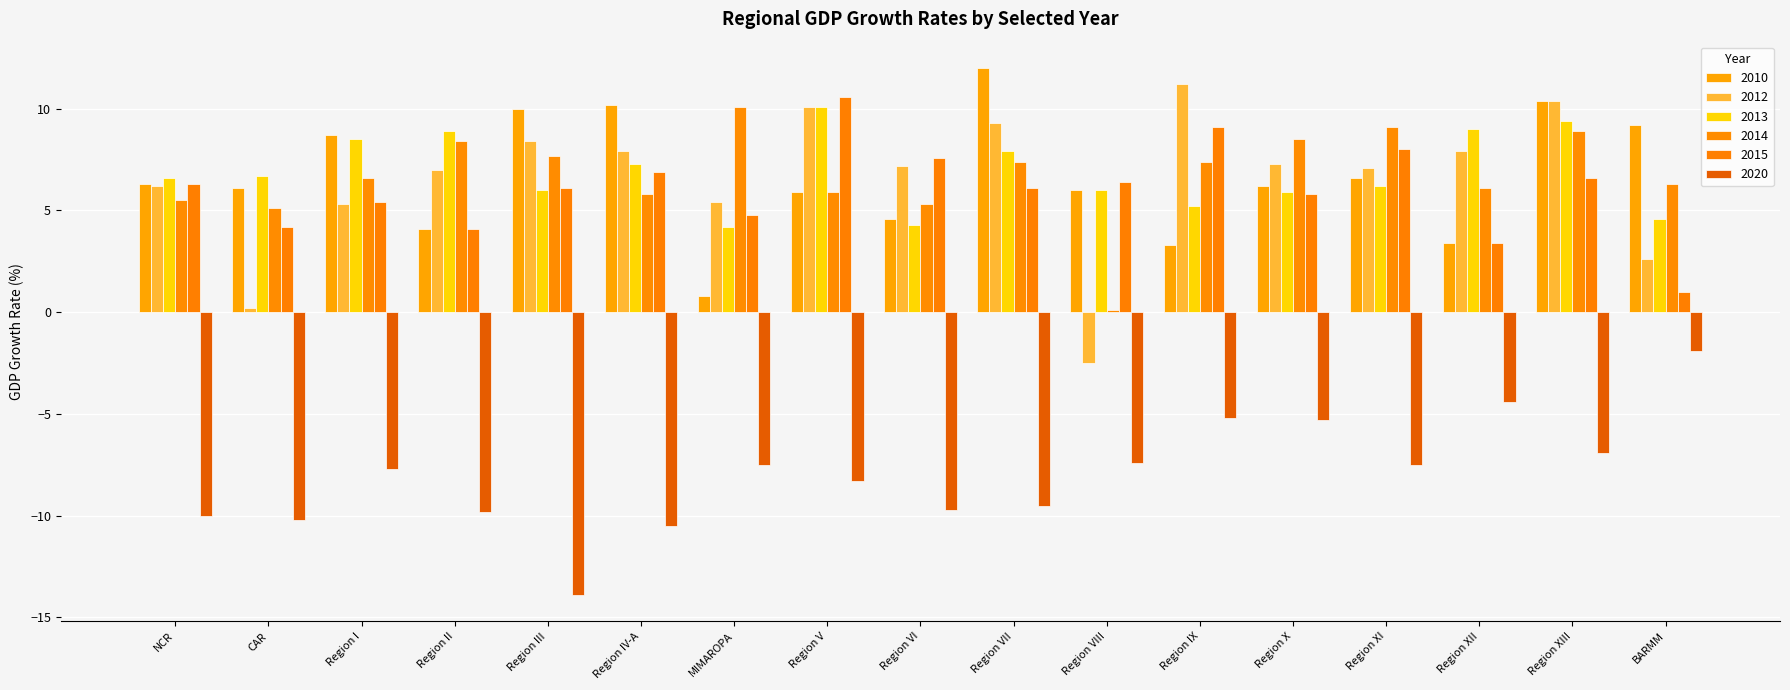

What is the sum of all 2012 values?

111.0